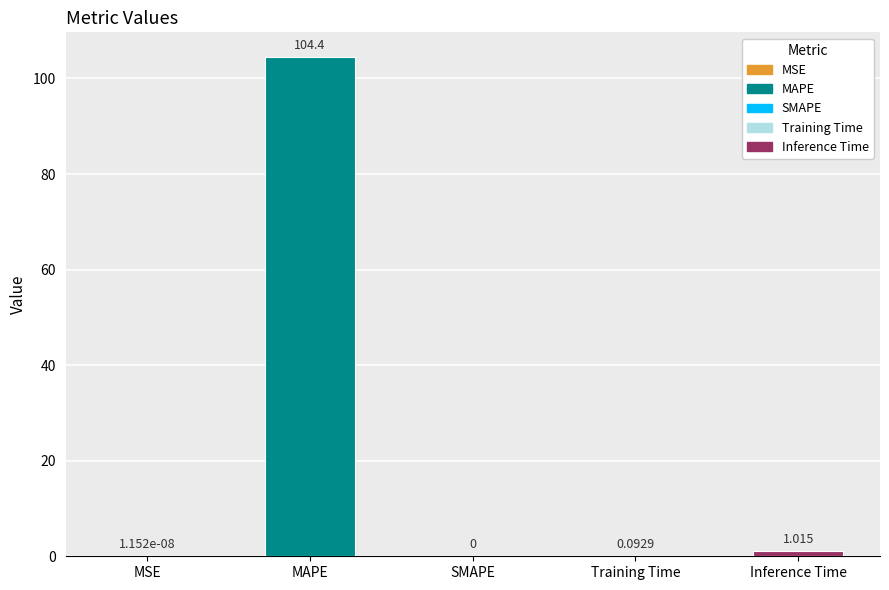

Are the bars horizontal?

No